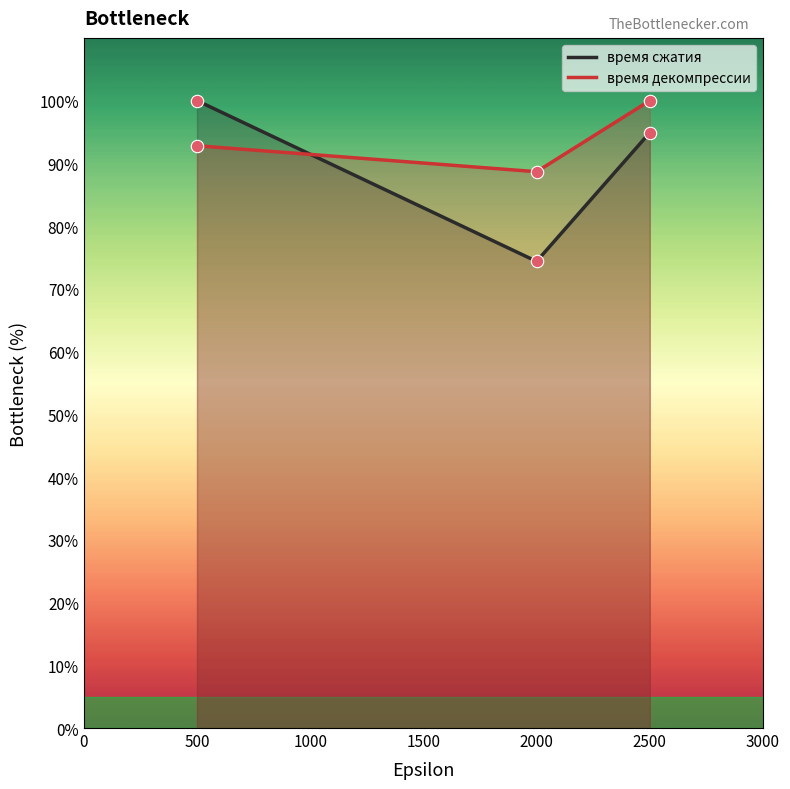

What are all the series names shown in the legend?

время сжатия, время декомпрессии